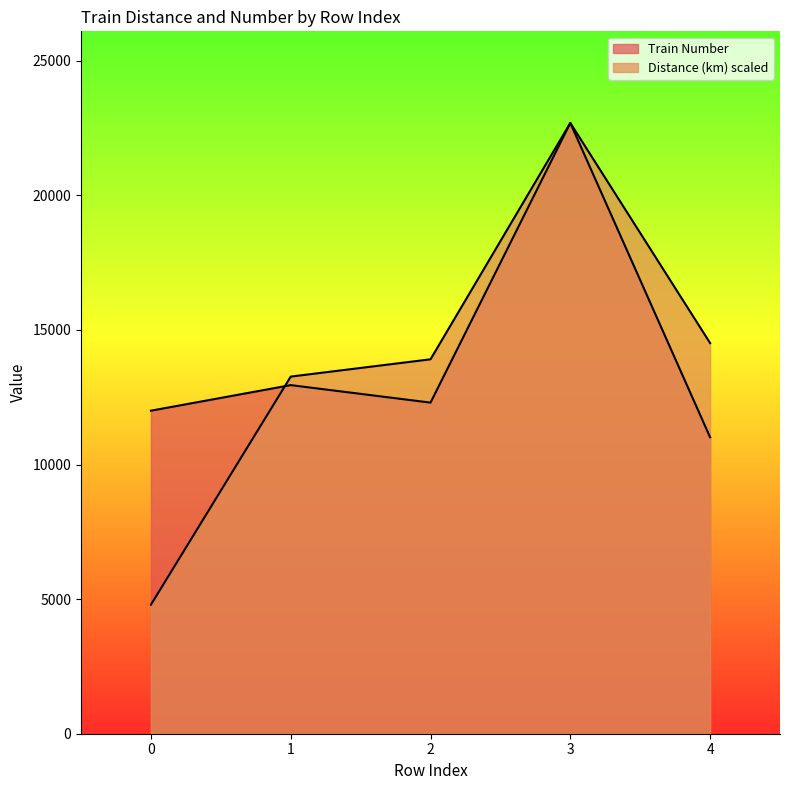

True or false: Distance (km) and Train Number intersect in this chart.

True